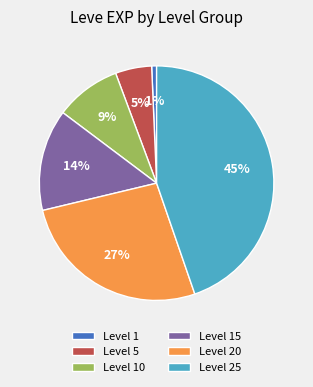

Which has a higher value, Level 15 or Level 25?

Level 25